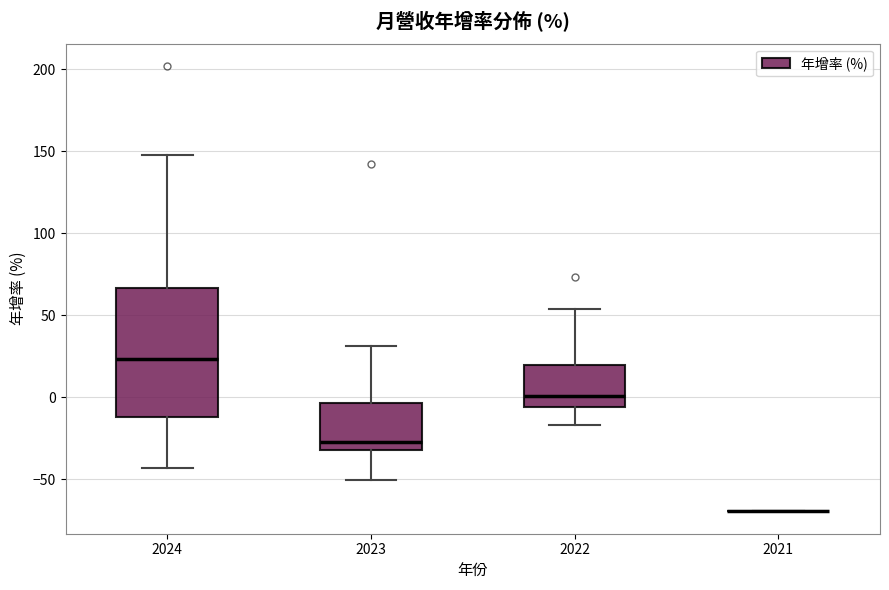

Reading left to right, read every box against the y-axis: the position of its median line, the range the box covers, and the ends of its whiskers. The values are not printed on the chart, so give them approximately, as read against the axis.

2024: median 25, box -10 to 65, whiskers -45 to 150
2023: median -25, box -30 to -5, whiskers -50 to 30
2022: median 0, box -5 to 20, whiskers -15 to 55
2021: box collapsed to a line at -70, whiskers -70 to -70